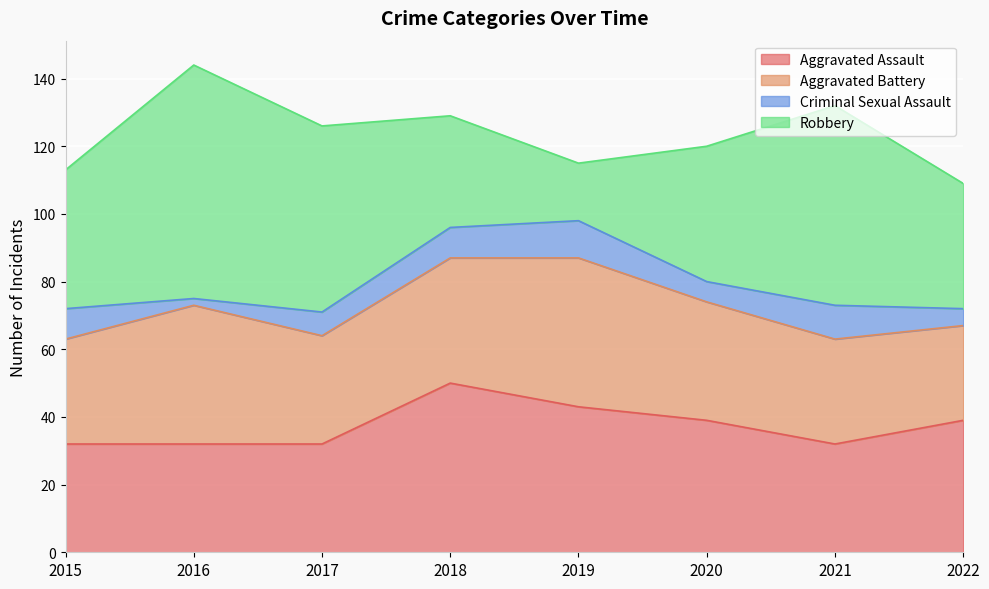

What is the sum of the Criminal Sexual Assault values at 2019 and 2020?

17